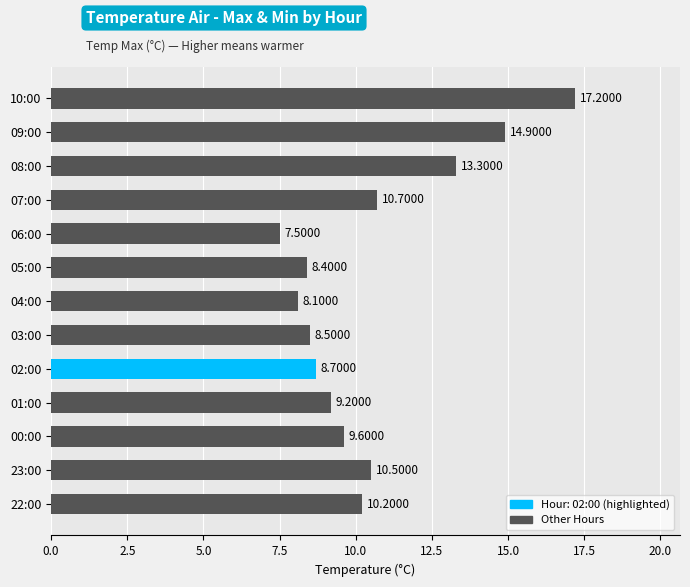

Which category has the lowest value across all series?

06:00